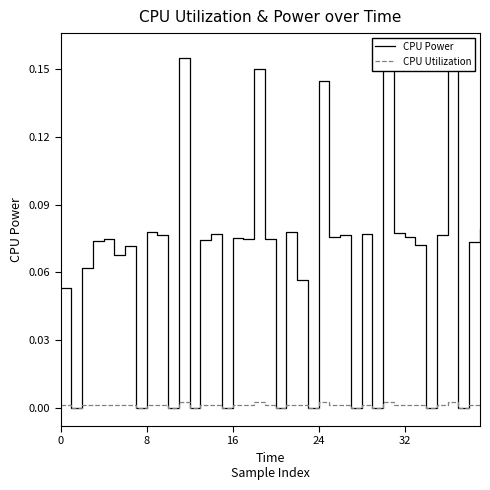

Which label corresponds to the largest value in the chart?

30